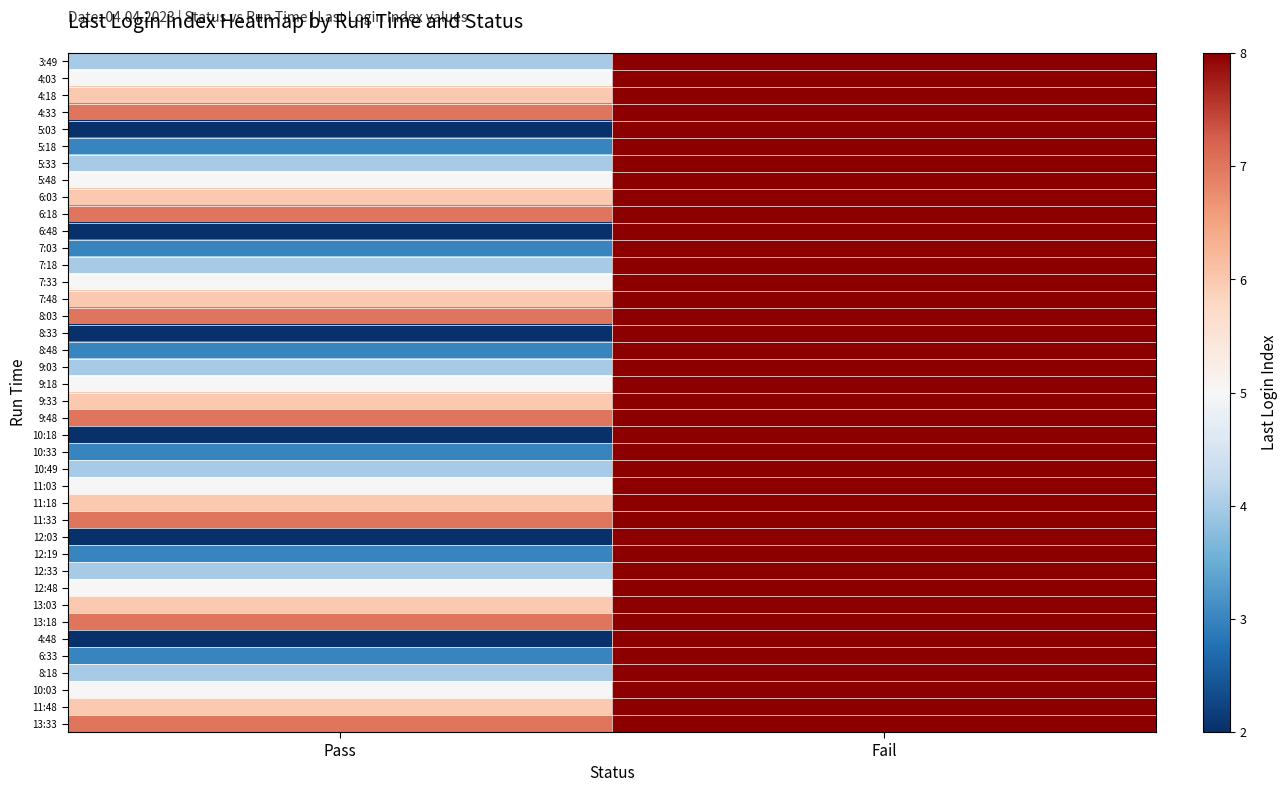

At how many categories does at least one series exceed 2?

2